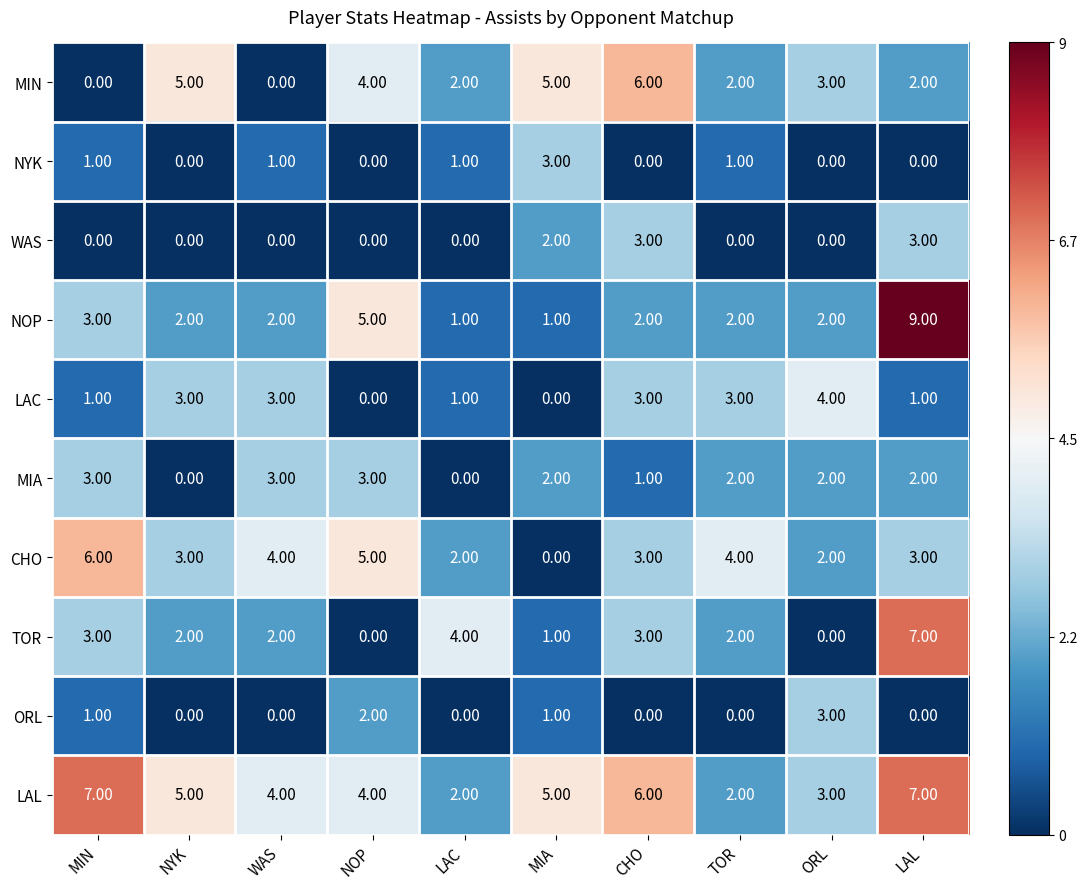

What is the difference between the highest and lowest values at NYK?

5